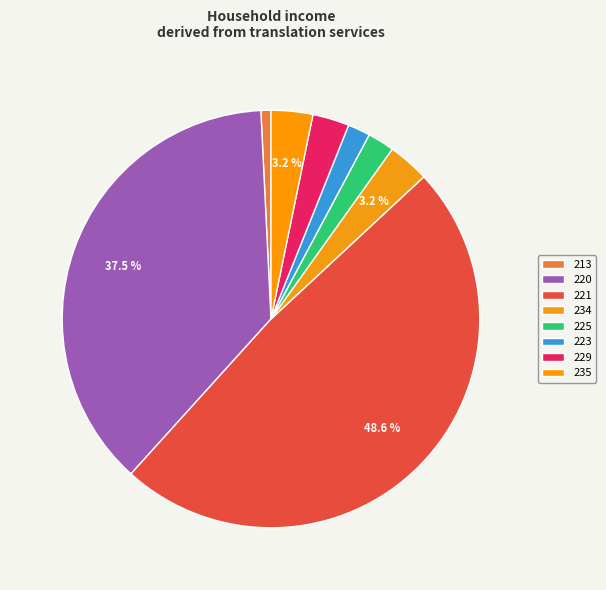

The 221 slice represents 59% of the pie. True or false?

False